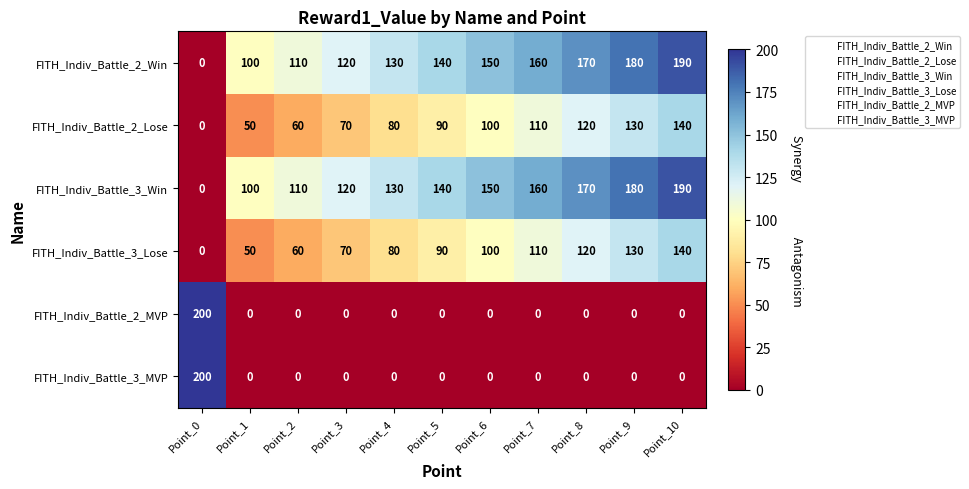

At which label does FITH_Indiv_Battle_2_Win reach its peak?

Point_10